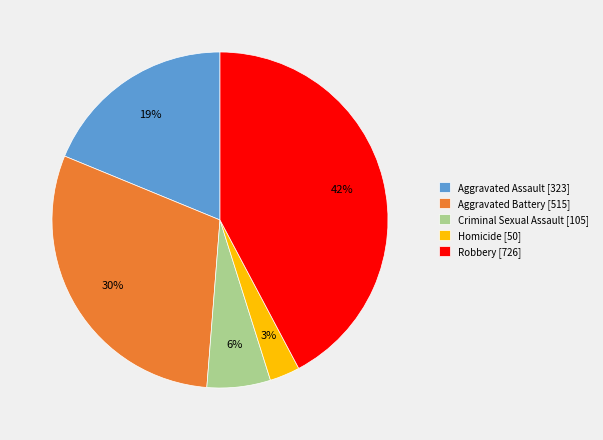

How many slices are in this pie chart?

5